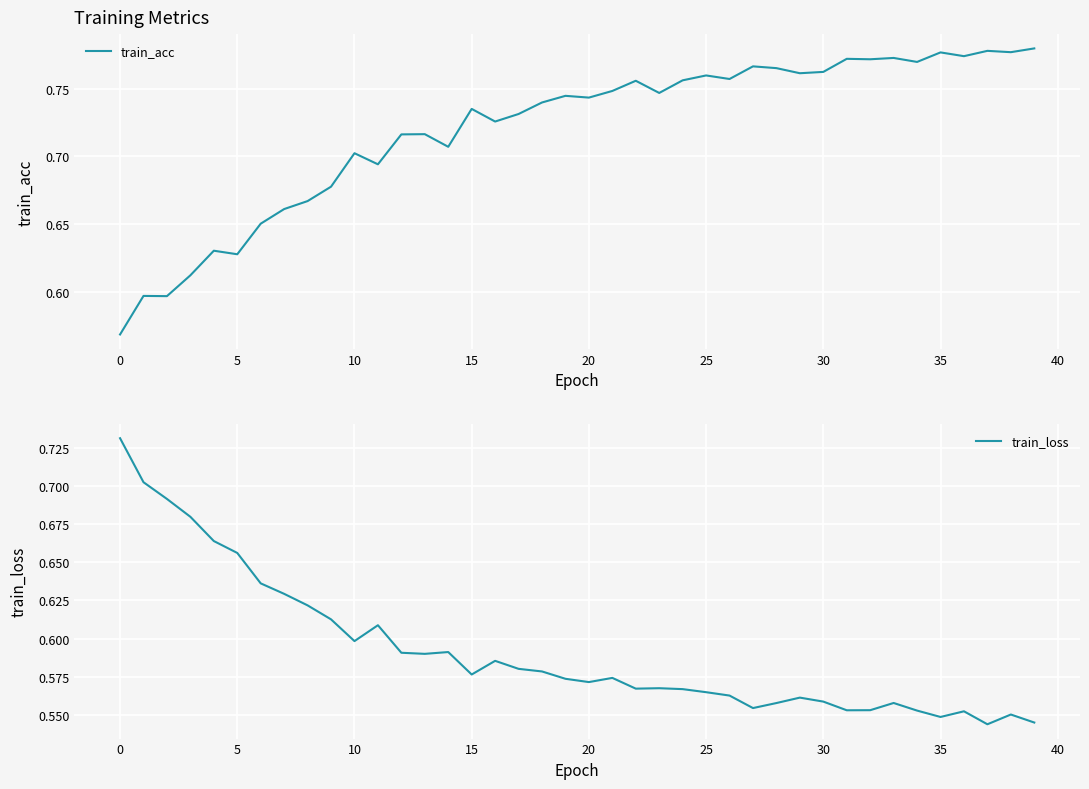

Rank the series by their maximum value, from lowest to highest.

train_loss, train_acc